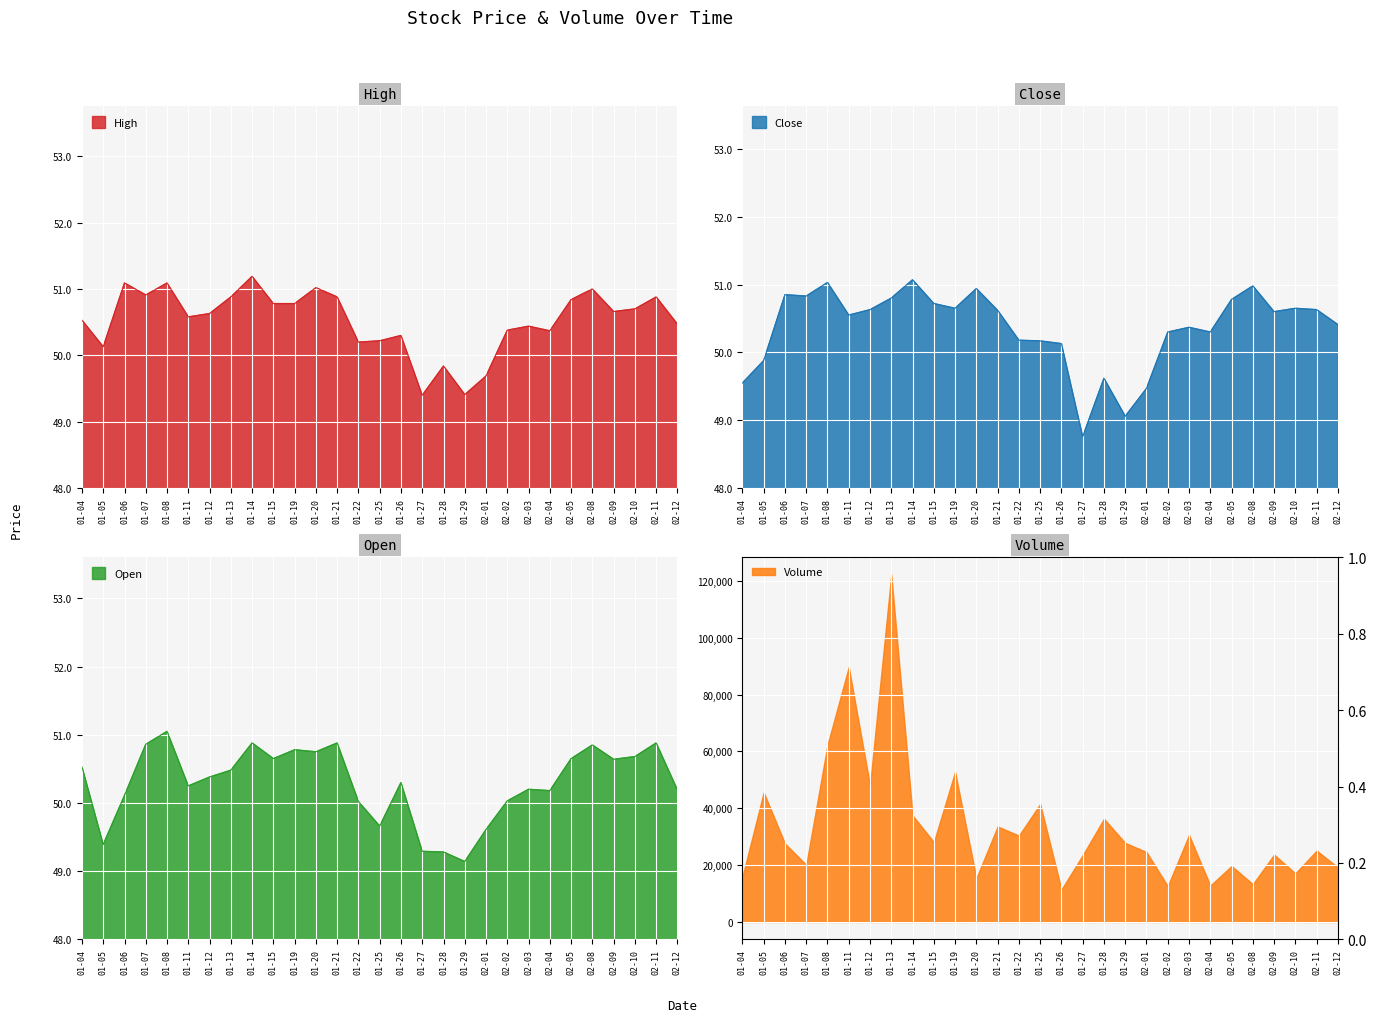

What is the highest value of the High series?

51.2